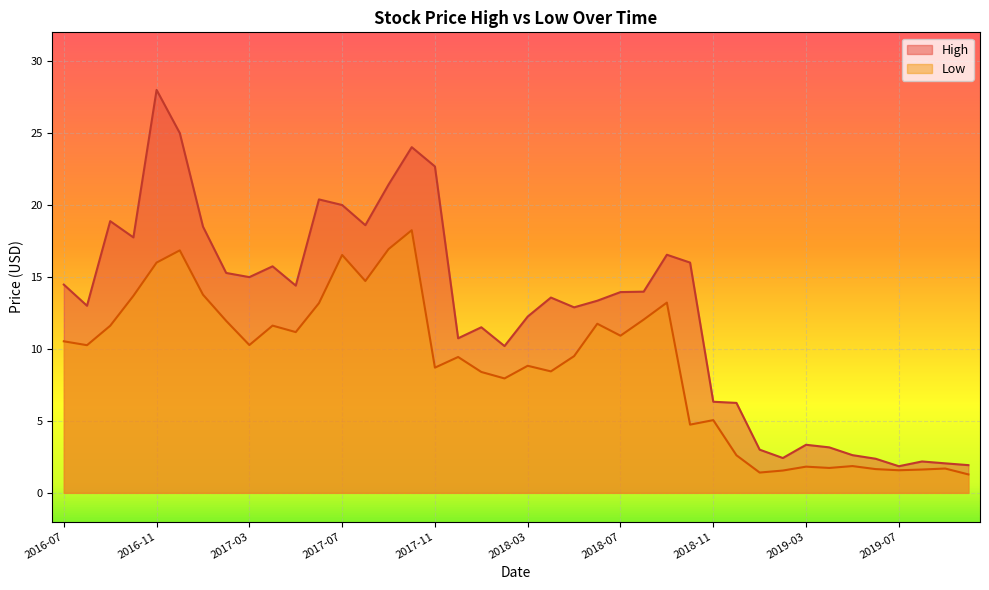

True or false: High and Low cross at least once.

False